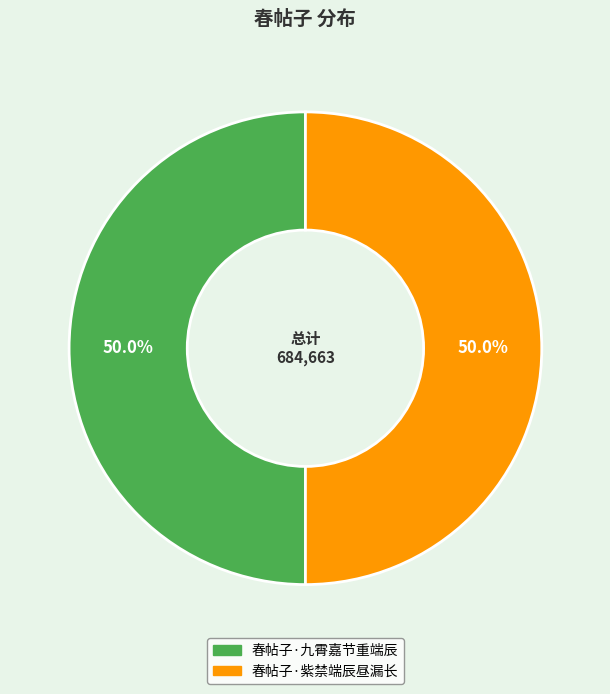

Approximately how many times larger is the value at 春帖子·九霄嘉节重端辰 compared to 春帖子·紫禁端辰昼漏长?

1.0